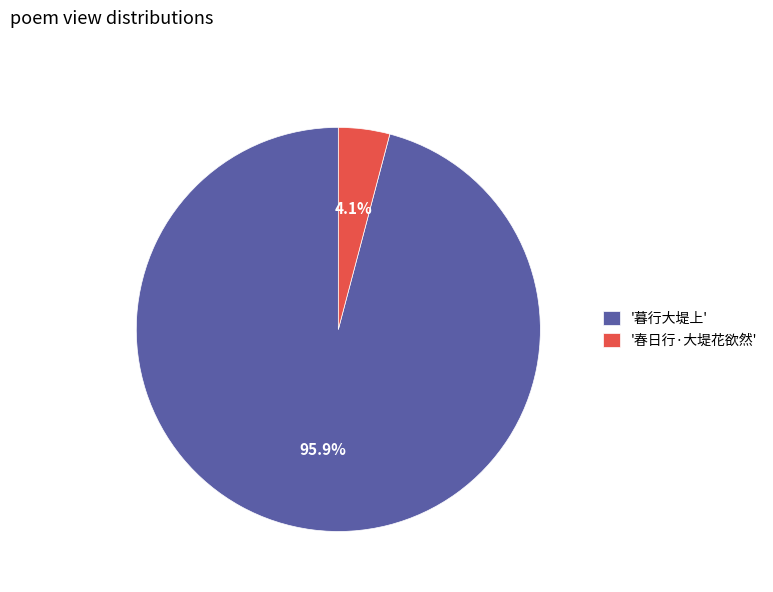

Combined, do '暮行大堤上' and '春日行·大堤花欲然' account for over 50%?

Yes